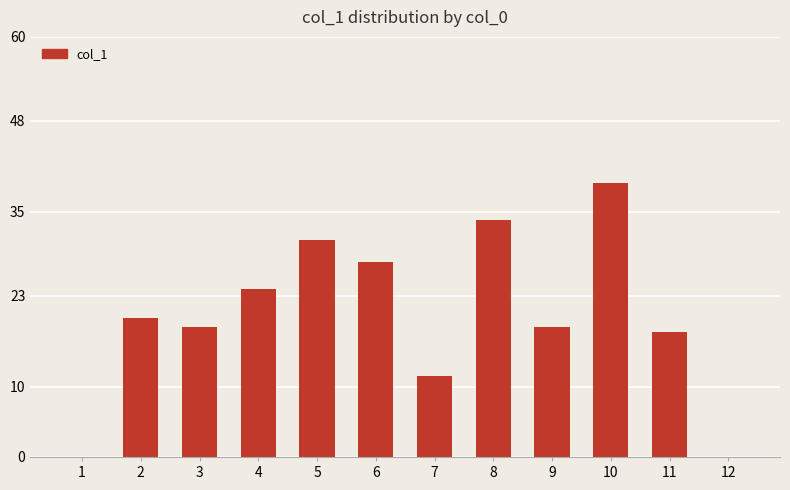

Reading left to right, extract all data points from this chart.

1=0.0	2=19.8	3=18.6	4=23.9	5=31.0	6=27.9	7=11.6	8=33.9	9=18.6	10=39.1	11=17.8	12=0.0